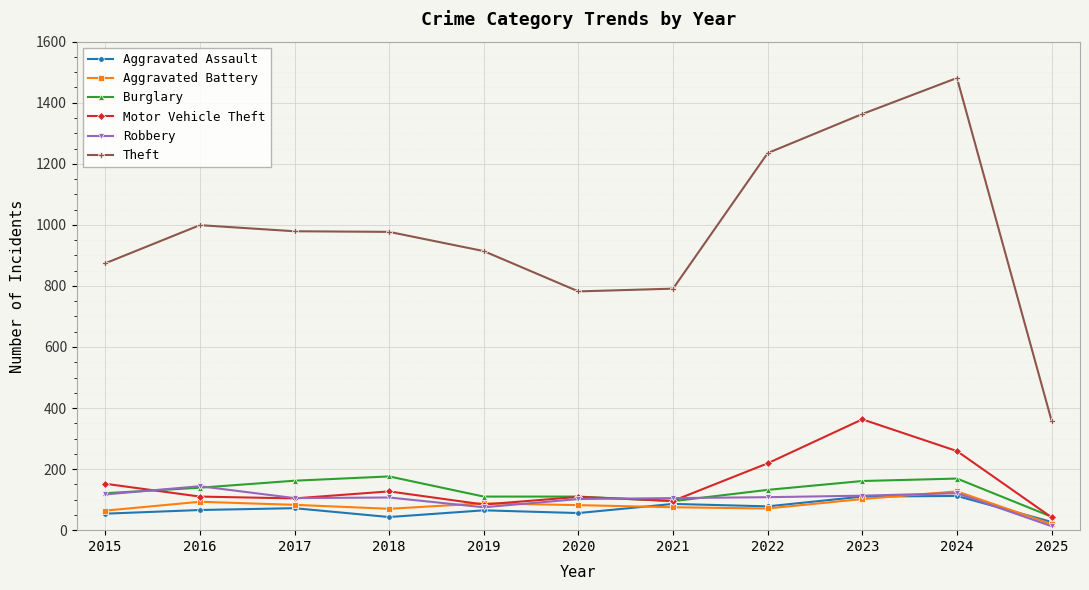

Which series has the largest total across all categories?

Theft